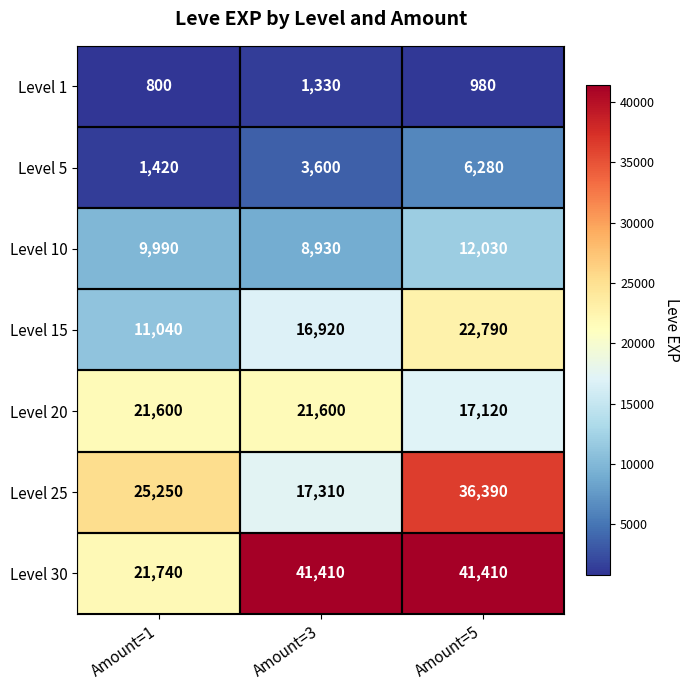

What is the lowest value of the Level 30 series?

21740